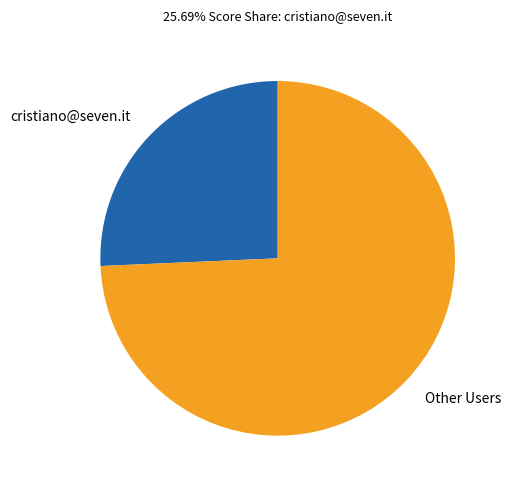

Is it true that cristiano@seven.it is 20% of the pie?

False